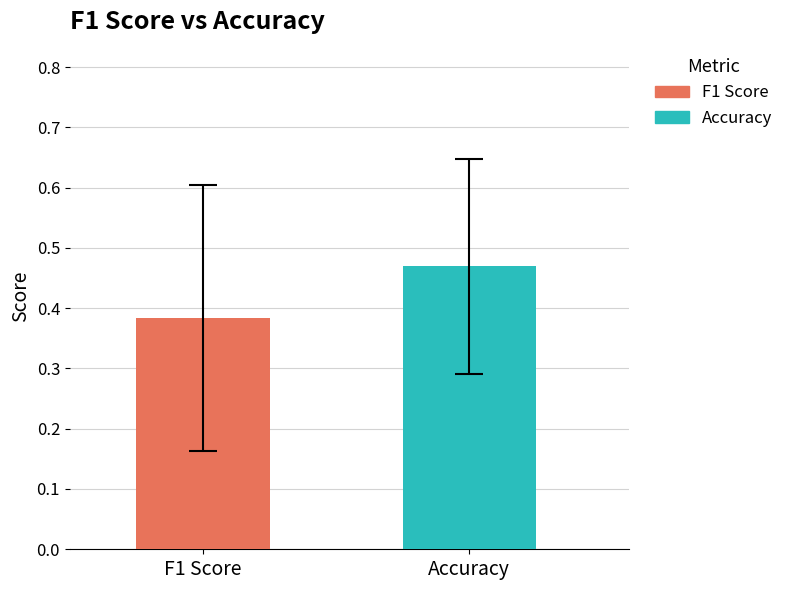

Rank the series by their maximum value, from highest to lowest.

Accuracy, F1 Score